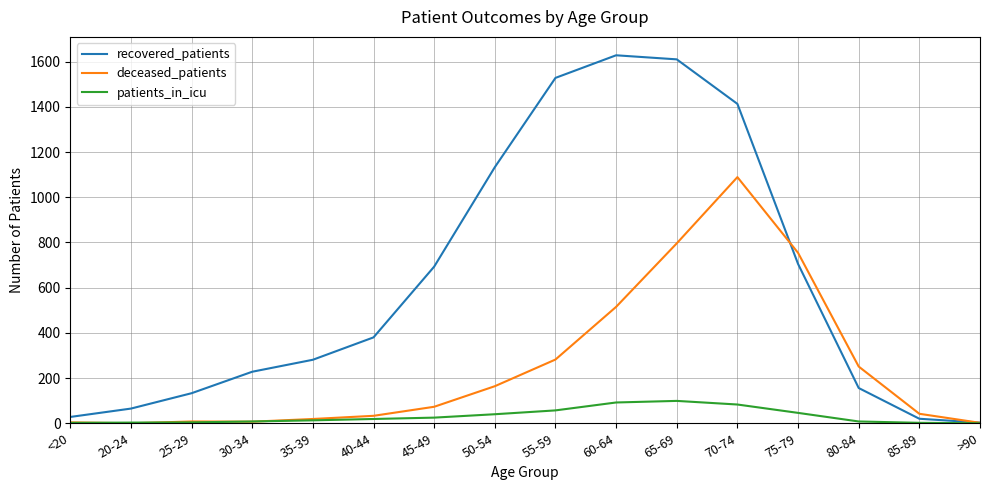

Is the value of recovered_patients at 45-49 greater than the value of patients_in_icu at 50-54?

Yes